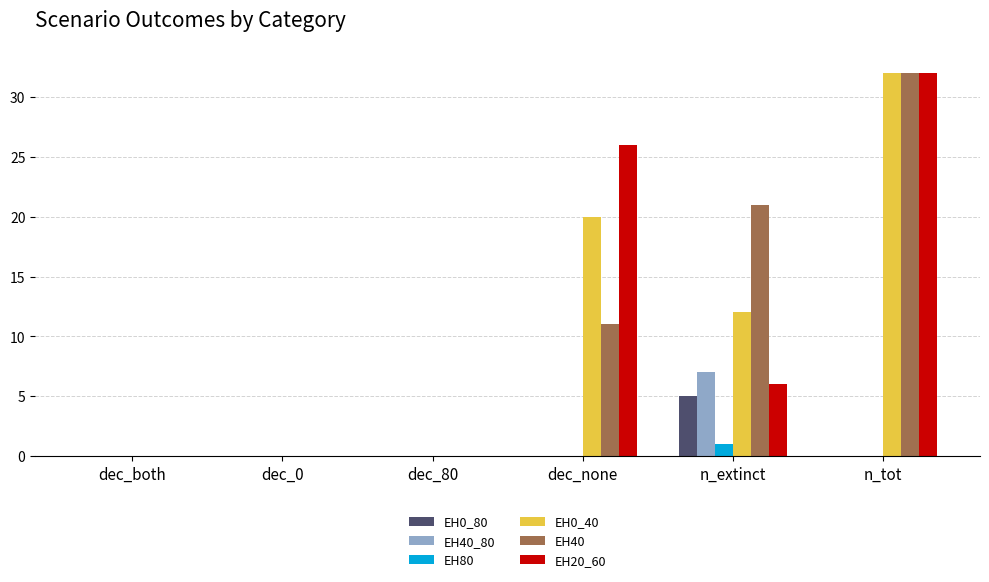

How many series are shown in this chart?

6